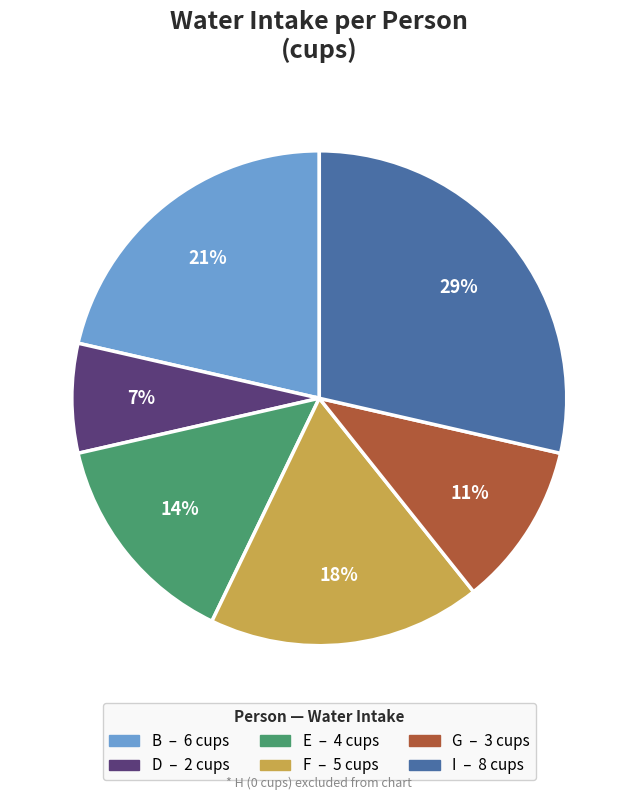

Is there a majority slice in this chart?

No